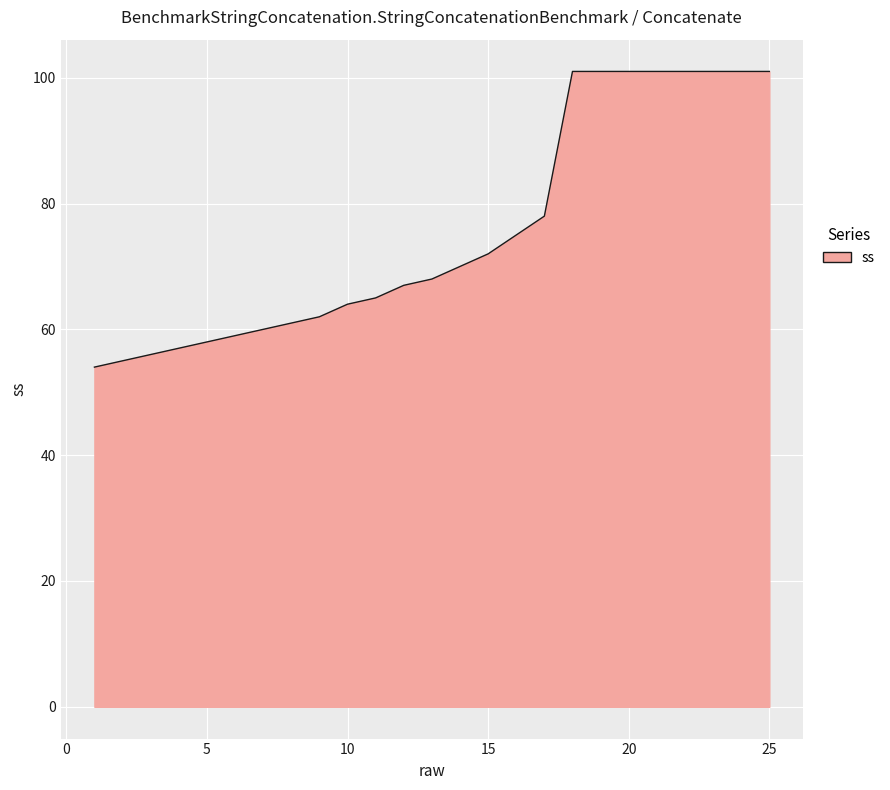

What is the minimum value shown in the chart?

54